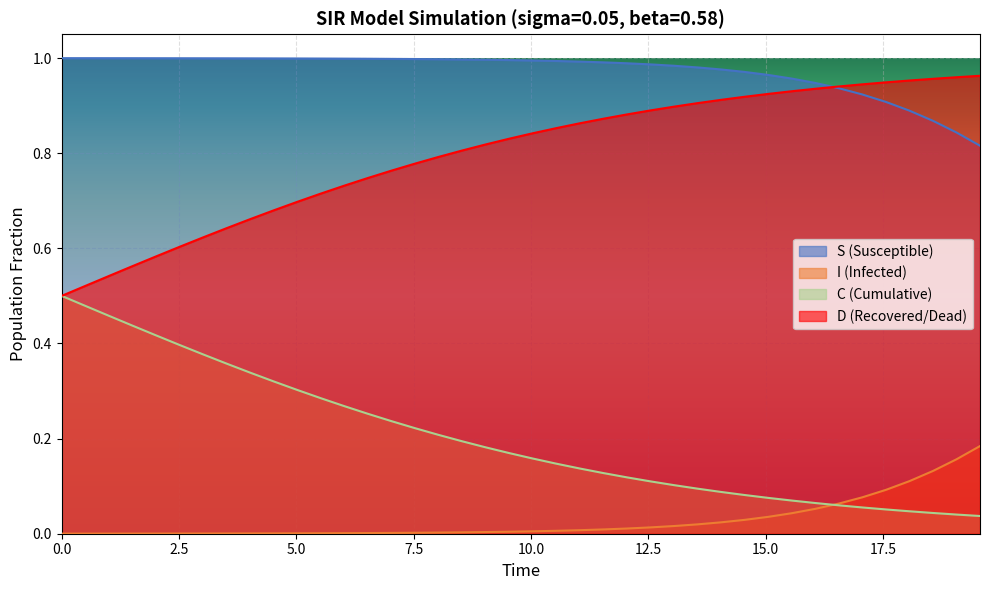

Rank the series by their average value, from highest to lowest.

S (Susceptible), D (Recovered/Dead), C (Cumulative), I (Infected)